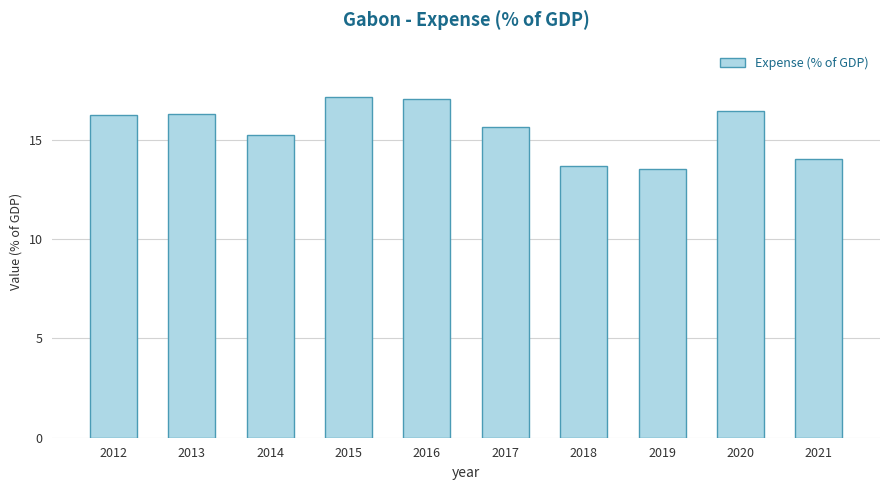

What is the change in value from 2018 to 2021?

+0.4